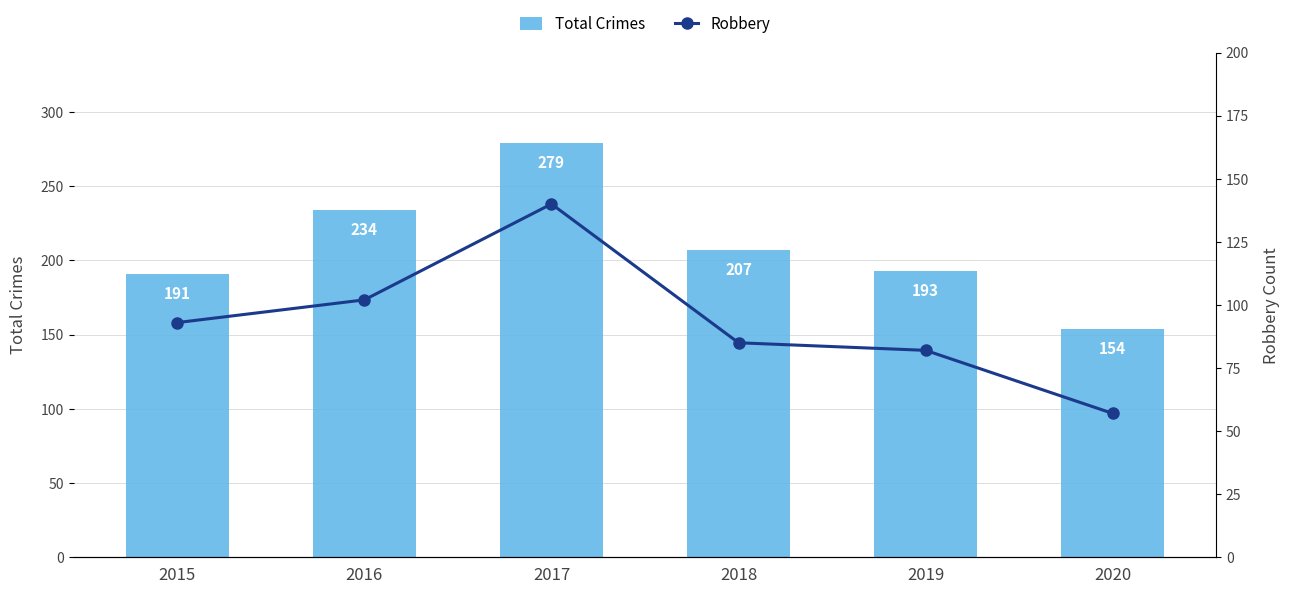

What is the difference between the Robbery values at 2017 and 2016?

38